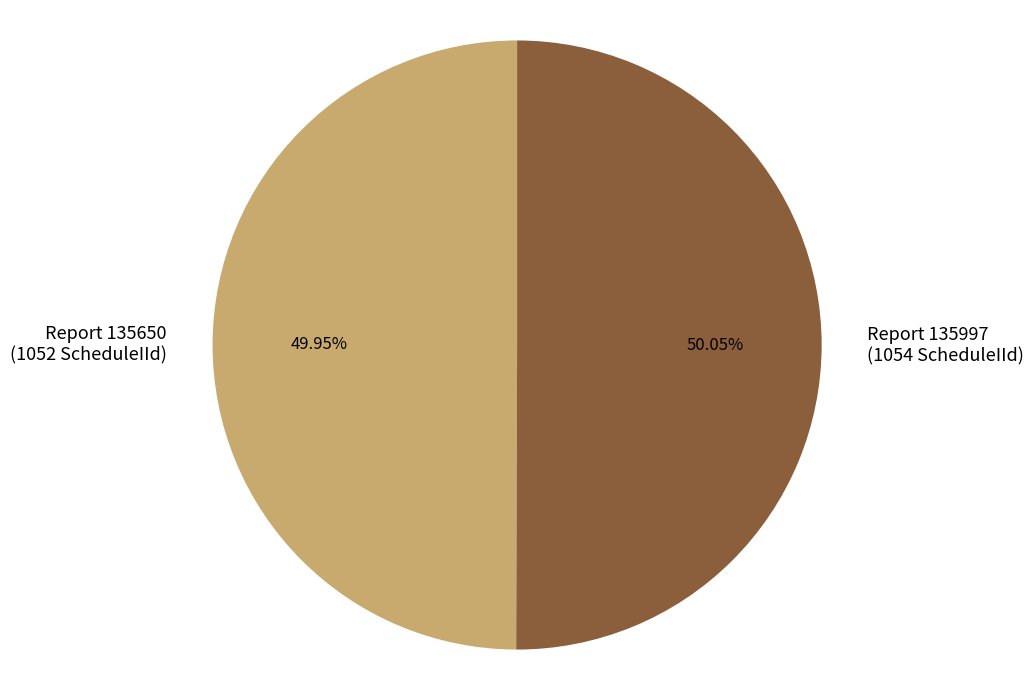

Is there any slice that represents more than half of the pie?

Yes